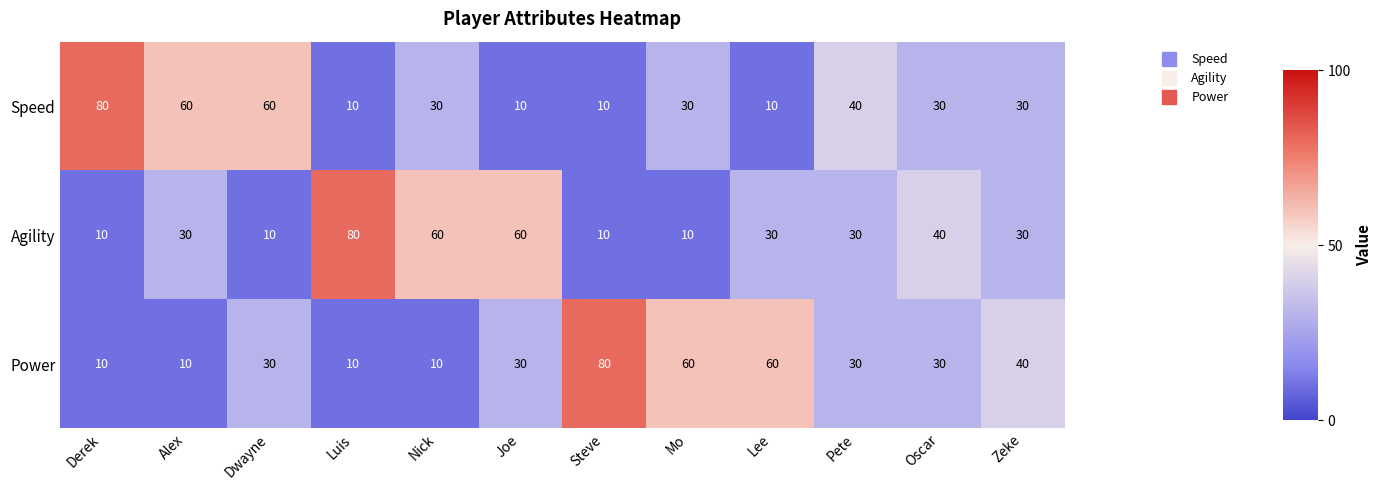

What is the minimum value shown in the chart?

10